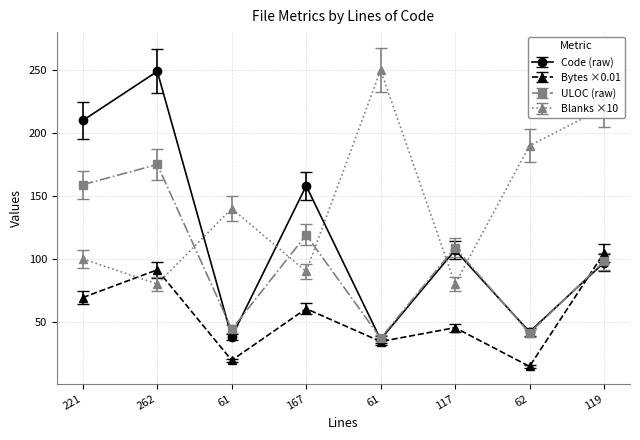

Which series has the largest range (max minus min)?

Code (raw)